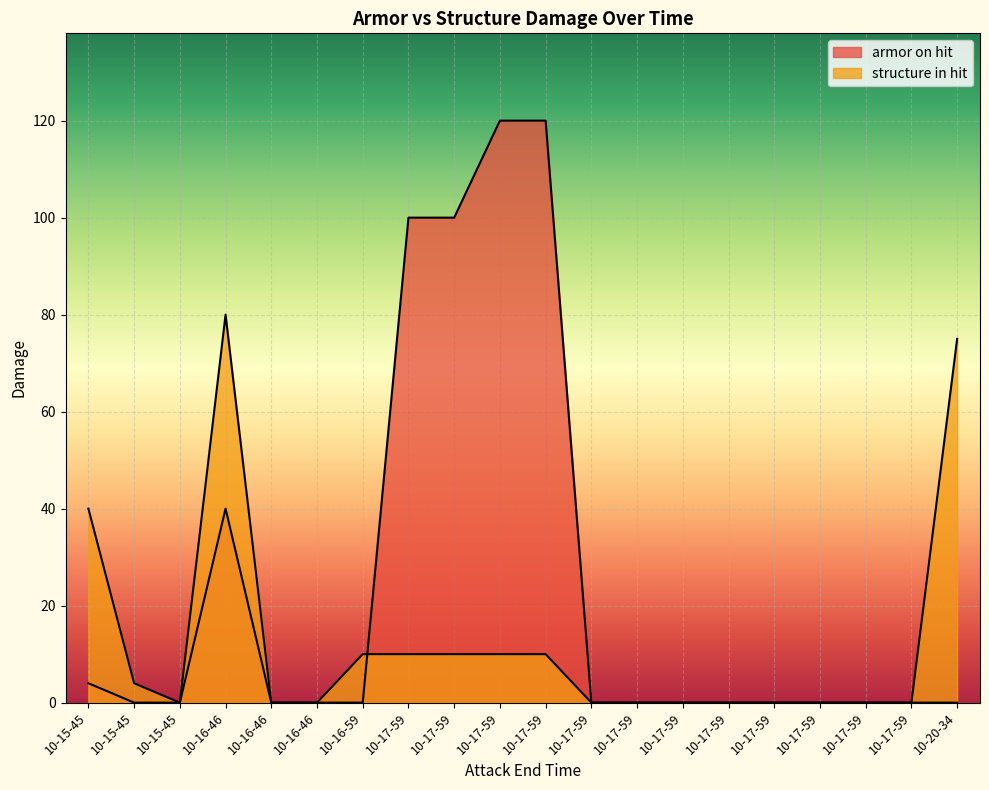

Which label corresponds to the largest value in the chart?

10-17-59